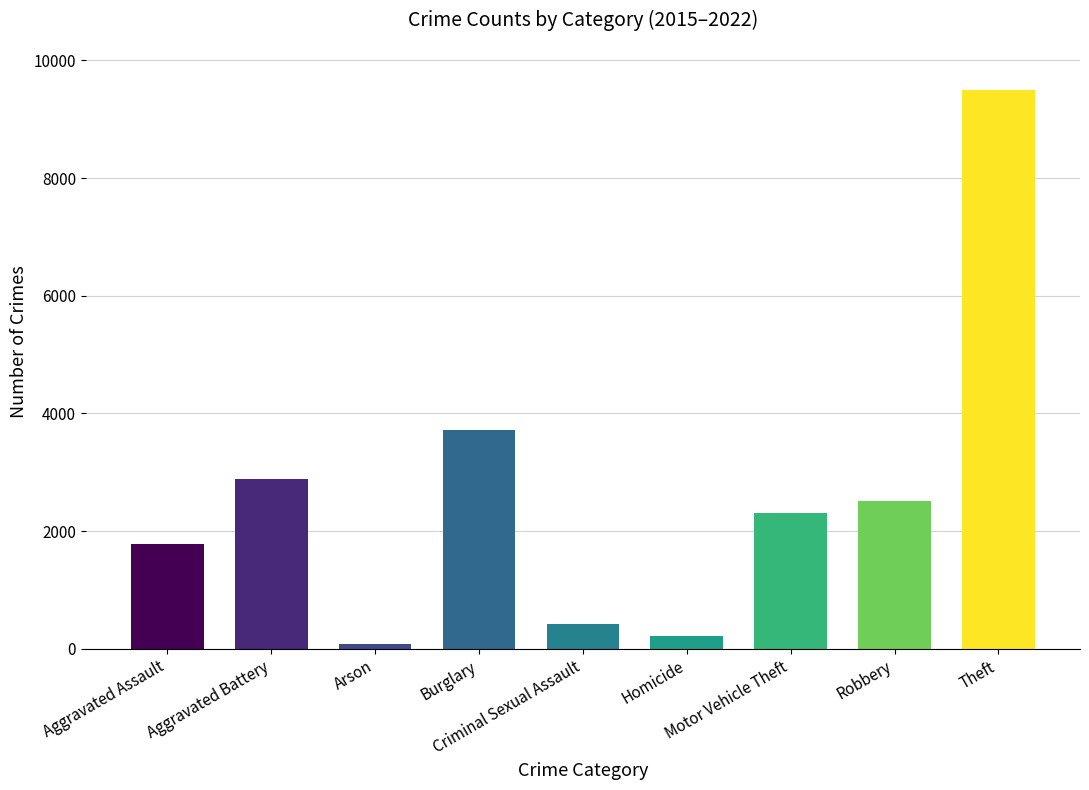

The value at Aggravated Battery is 1889. True or false?

False